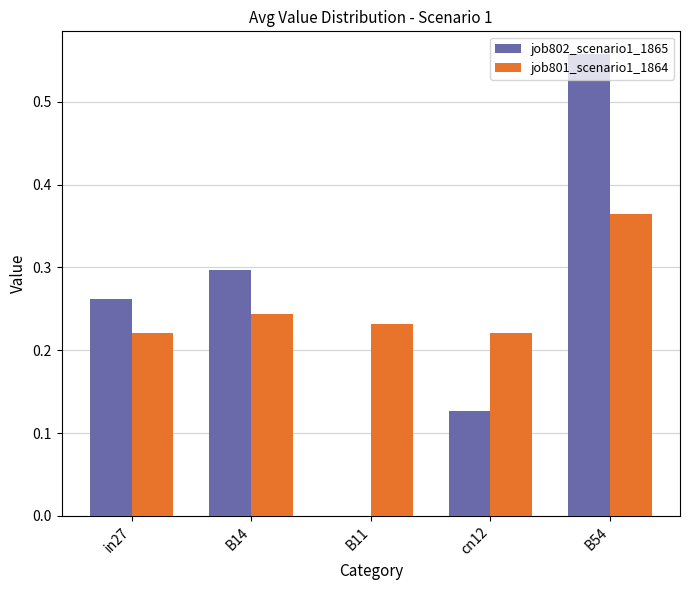

Is it true that job802_scenario1_1865 equals 0.3 at in27?

True